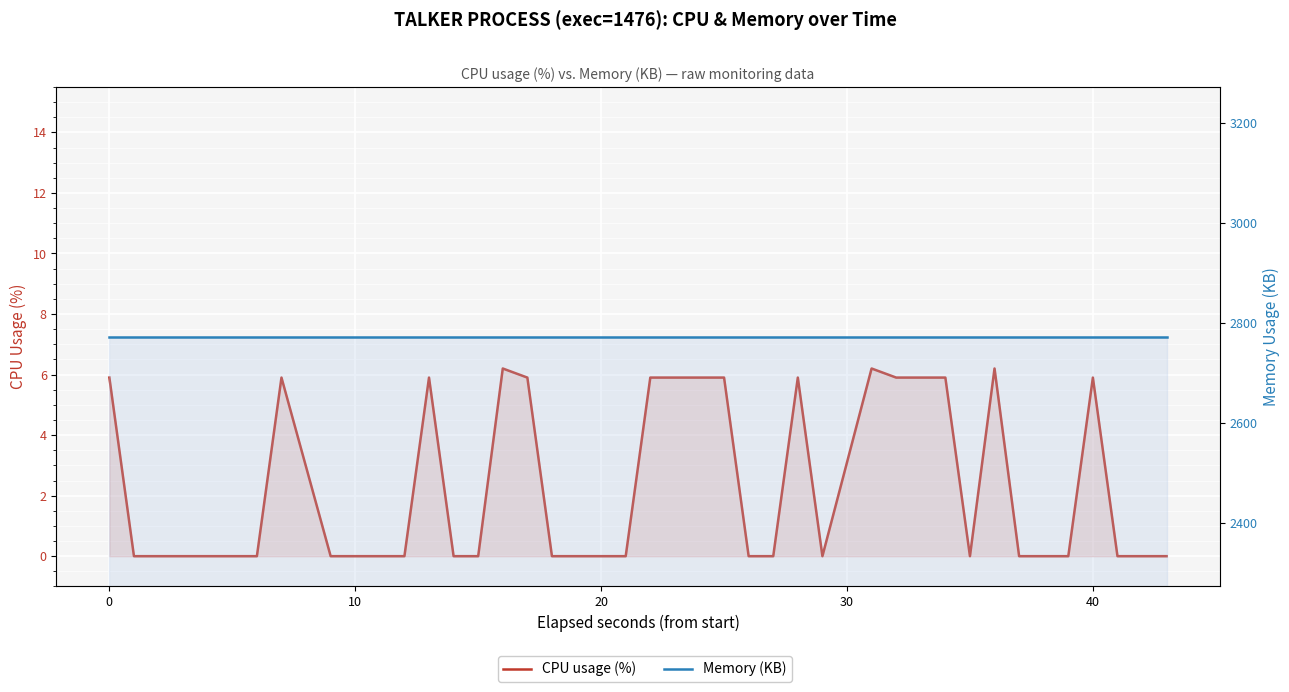

The CPU usage (%) series shows 3.2 at 14. True or false?

False